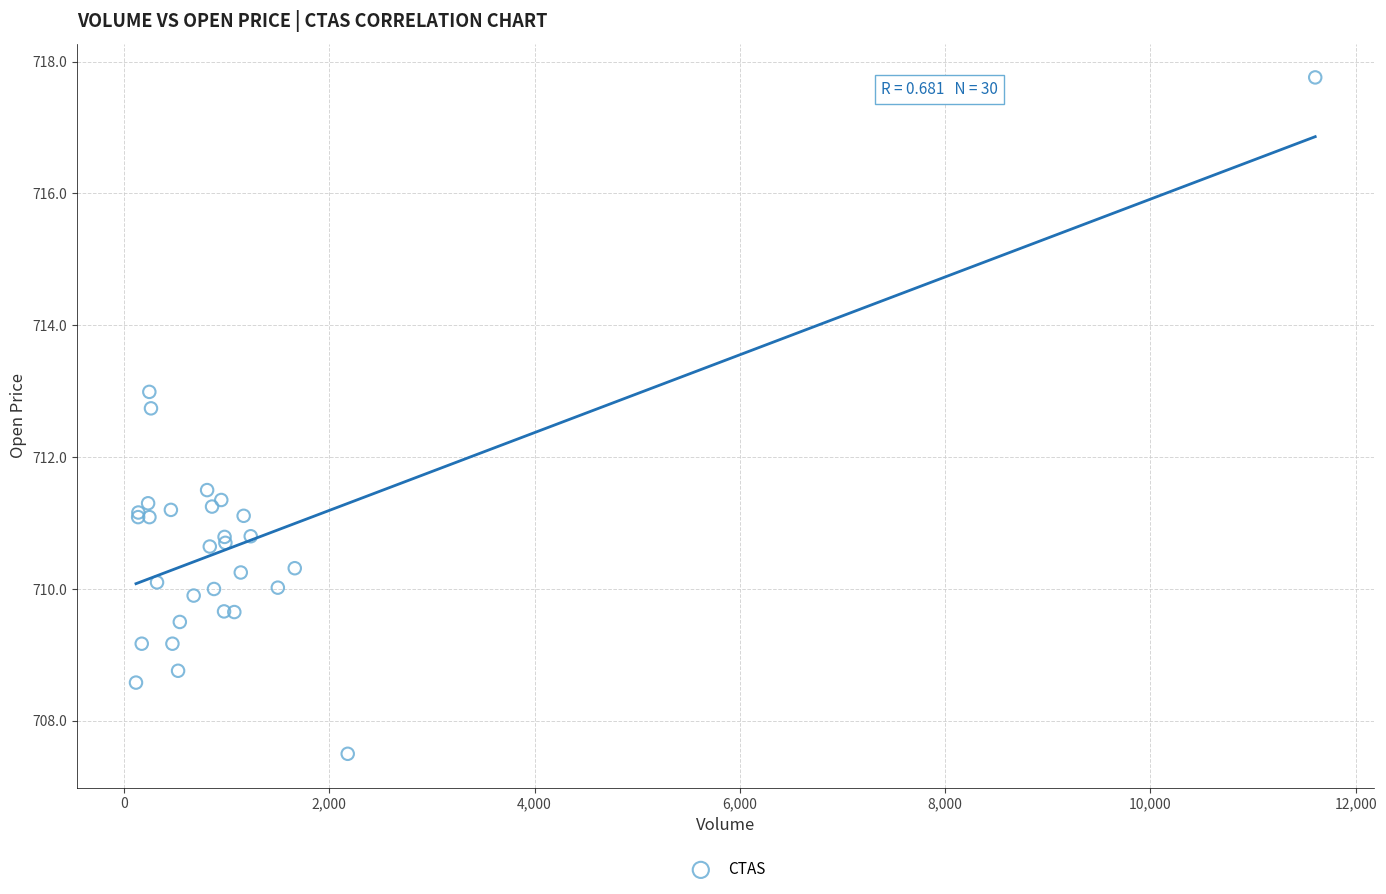

What Y value in the scatter plot is closest to 712?

711.5